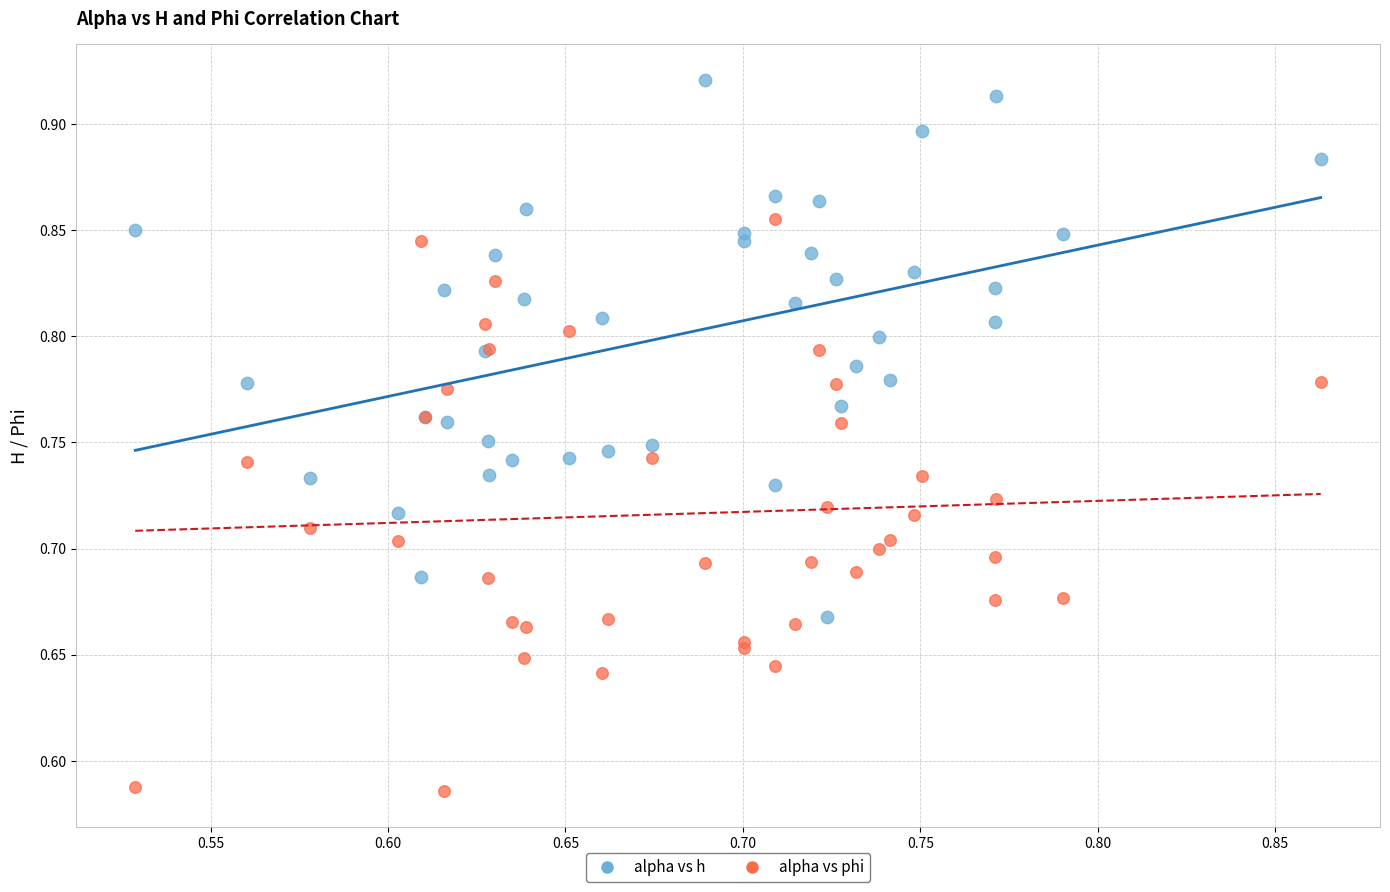

Which series contains the highest Y value?

alpha vs h